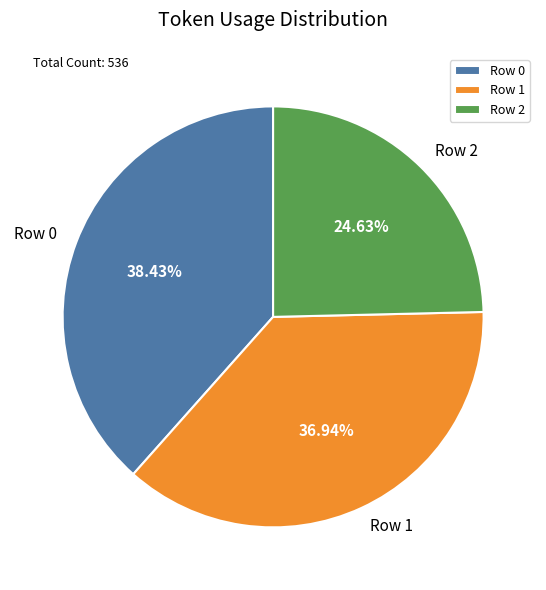

Rank the categories by value from highest to lowest.

Row 0, Row 1, Row 2